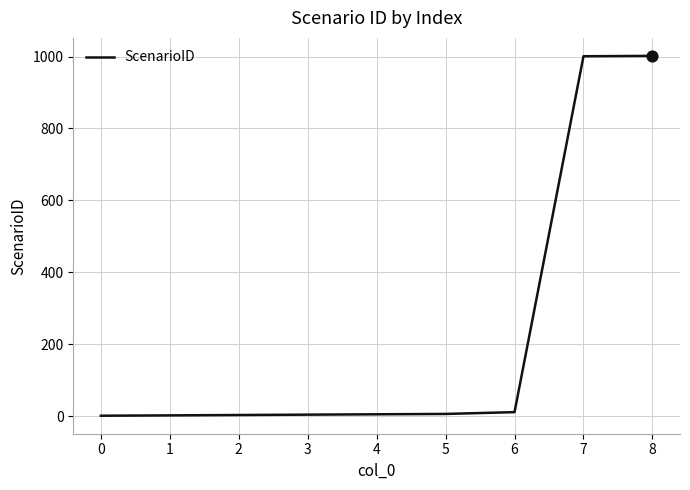

Approximately how many times larger is the value at 6 compared to 1?

5.5